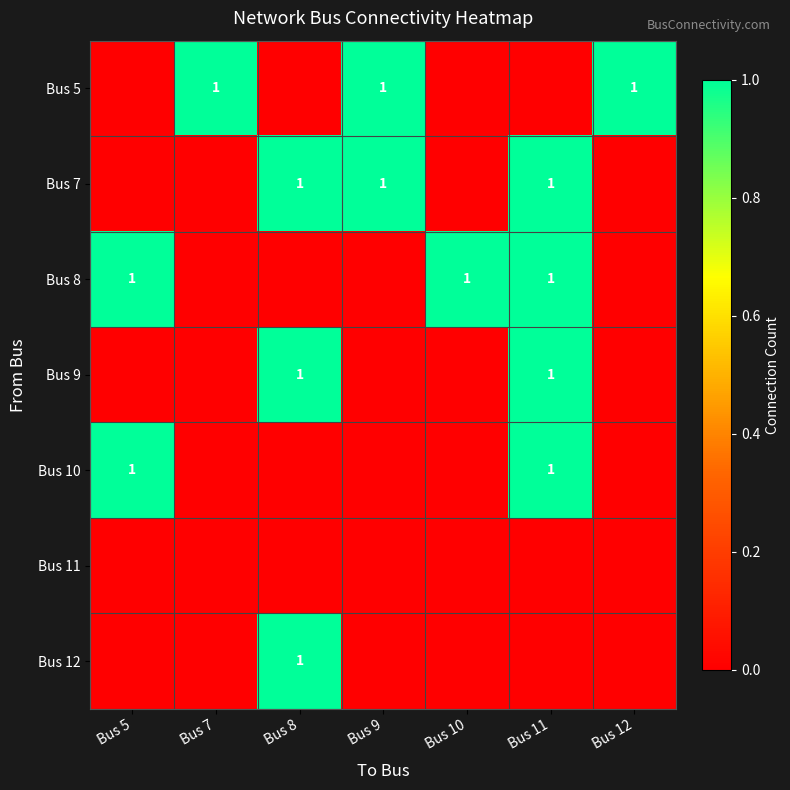

The value of Bus 5 at Bus 7 is 1. True or false?

True